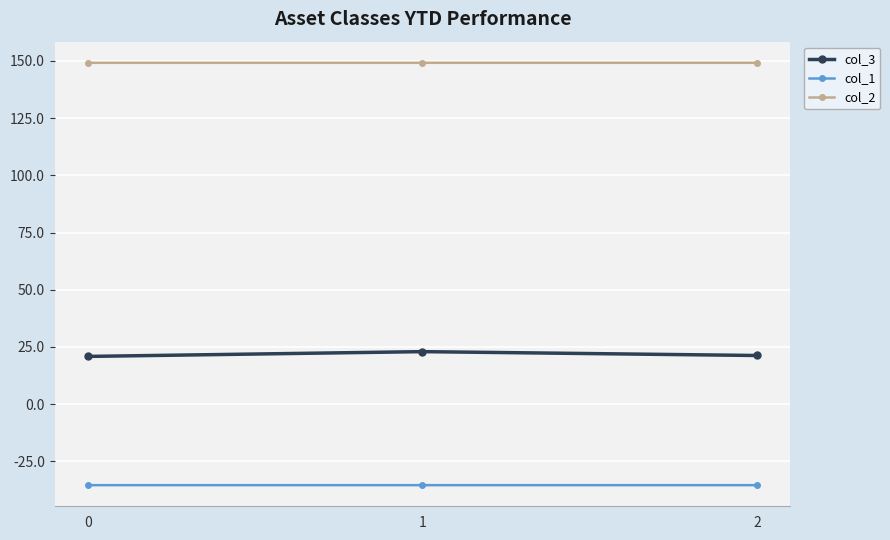

What is the difference between the col_3 values at 1 and 2?

1.7